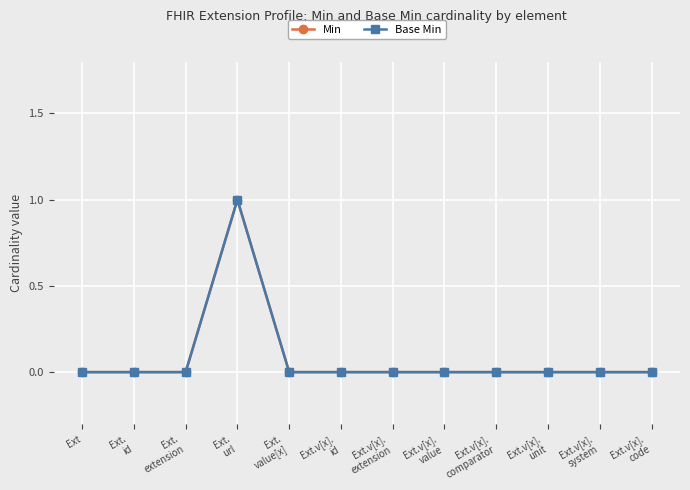

Does the chart have visible grid lines?

Yes